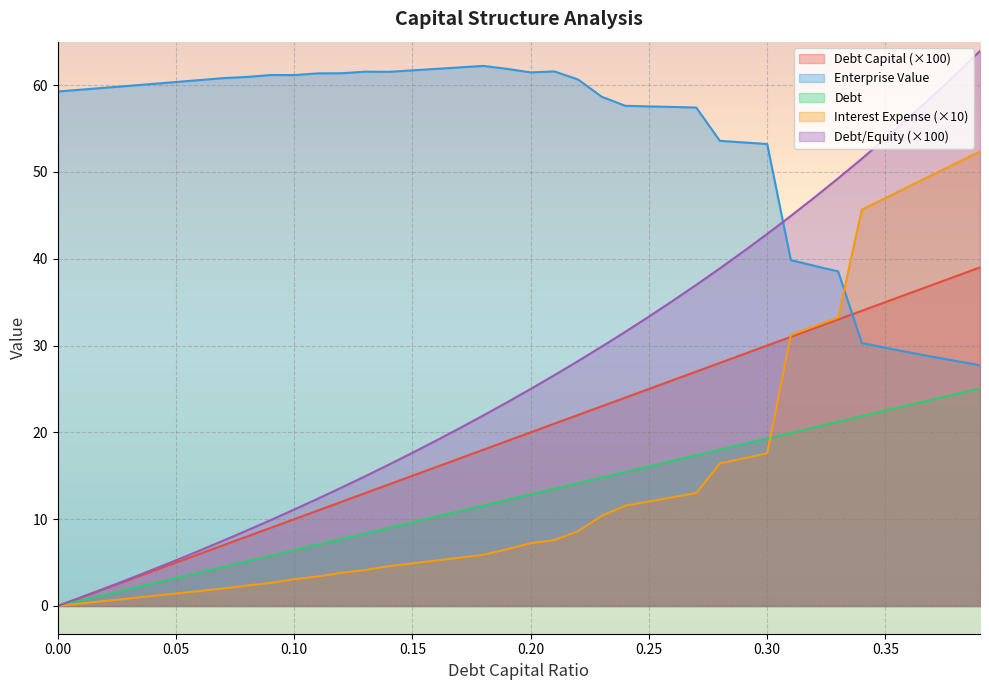

At how many categories does at least one series exceed 55?

32